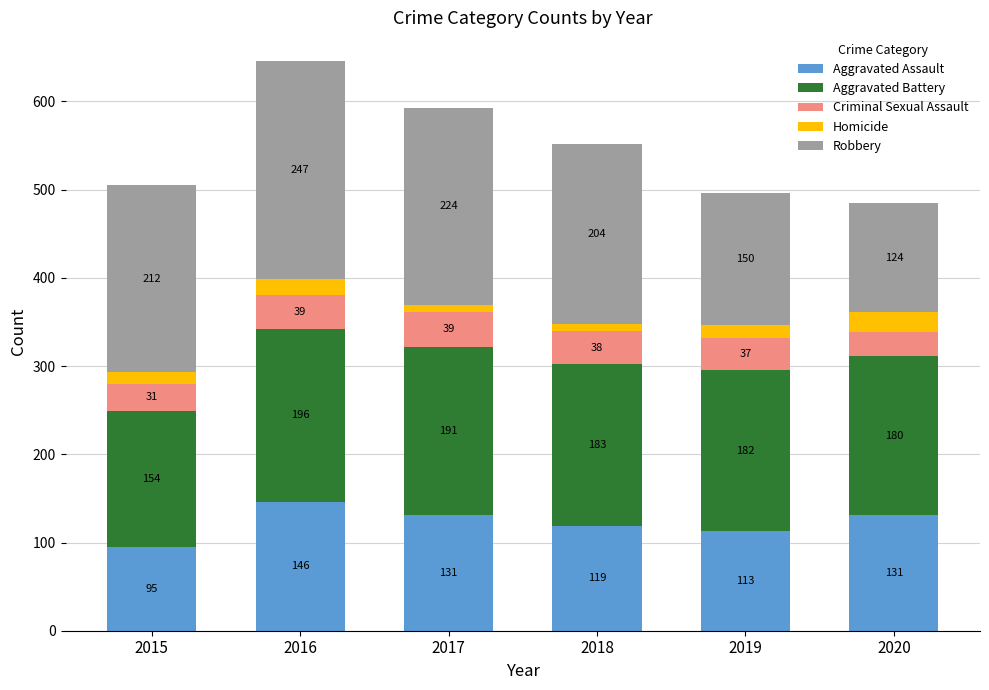

What is the total value across all series at 2019?

496